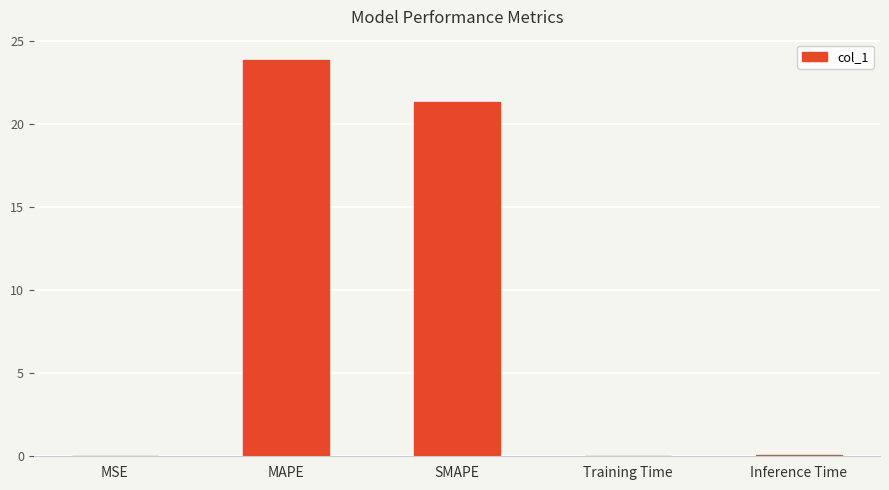

Which has a higher value, Training Time or SMAPE?

SMAPE